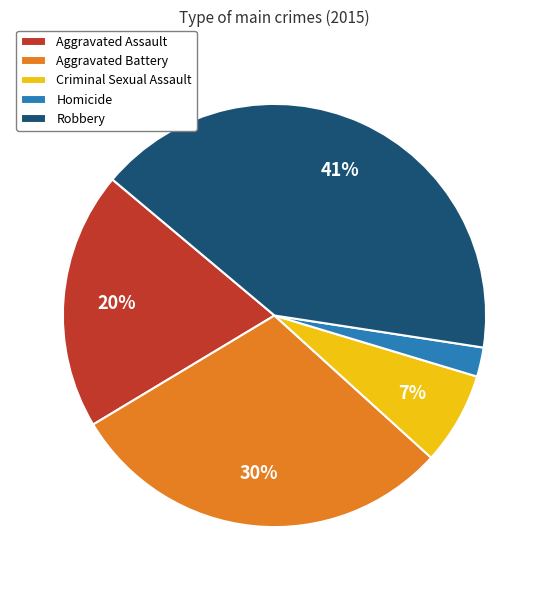

The Aggravated Battery slice represents 42% of the pie. True or false?

False